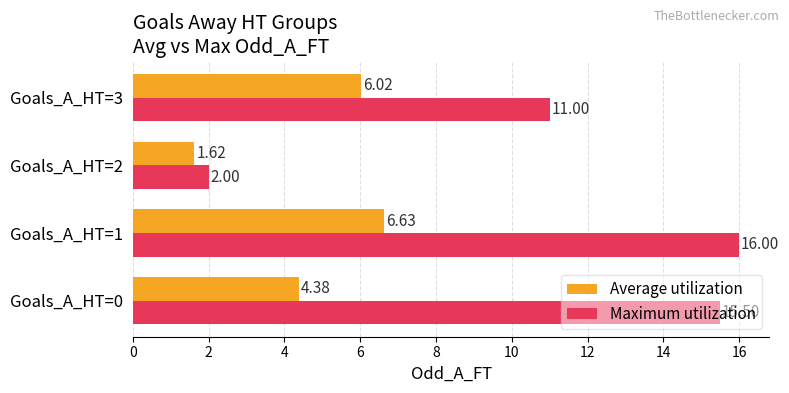

Rank the series by their average value, from highest to lowest.

Maximum utilization, Average utilization